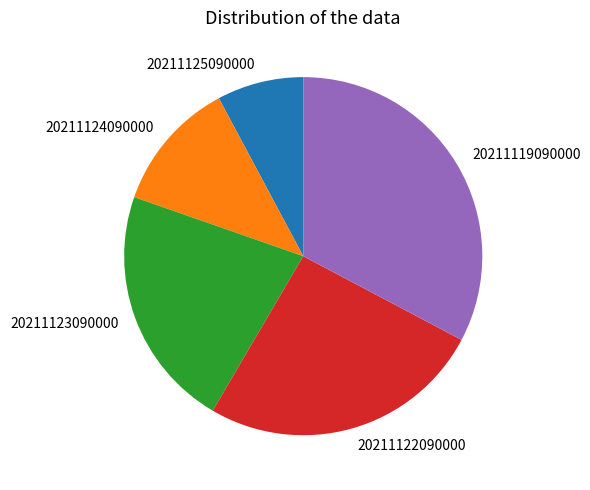

Count the number of slices in the pie.

5